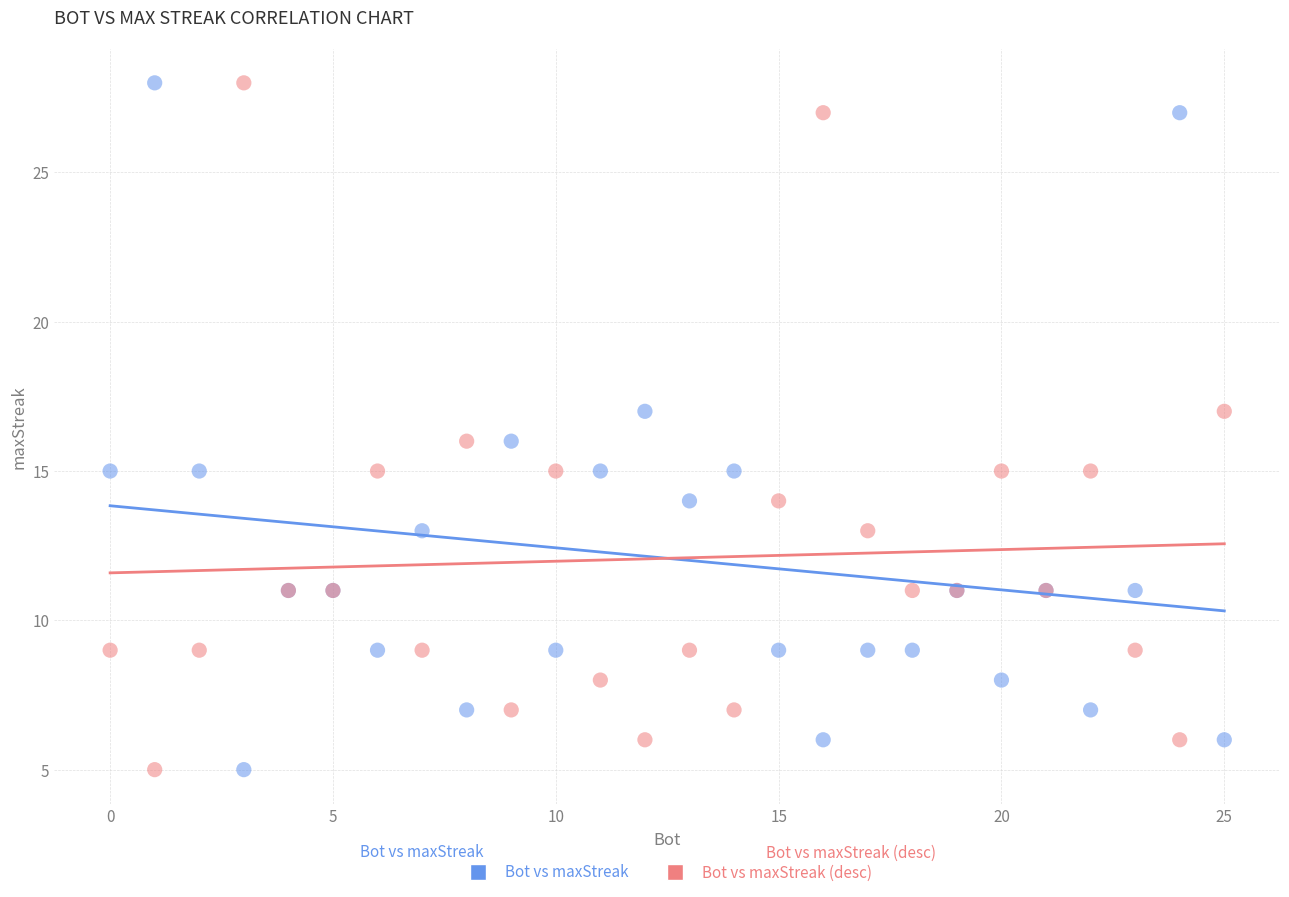

What is the X range (max minus min) for the scatter plot?

25